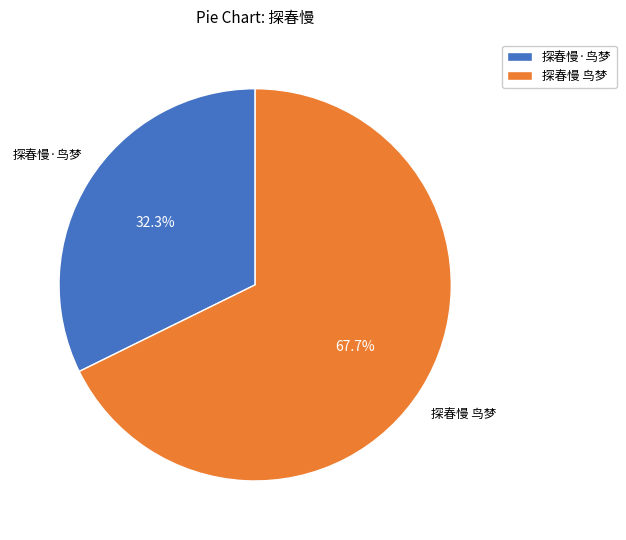

The 探春慢 鸟梦 slice represents 68% of the pie. True or false?

True